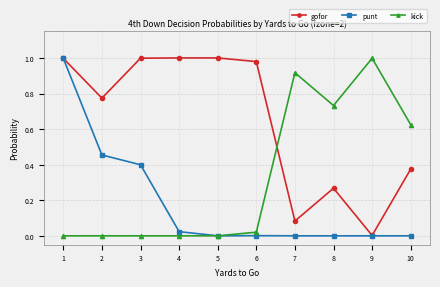

Is it true that punt equals 0.1 at 2?

False